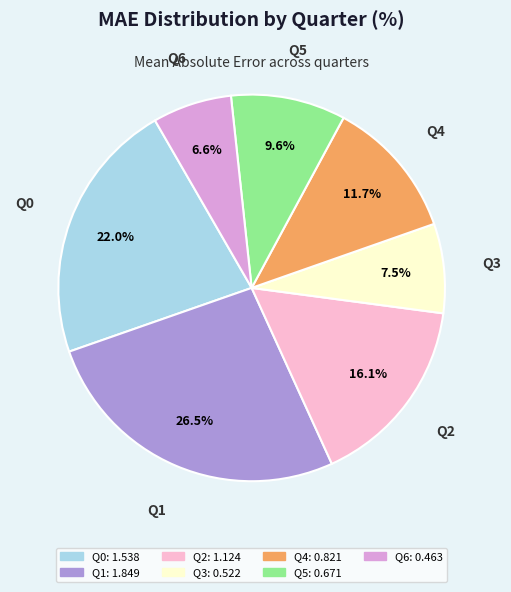

Count the number of slices in the pie.

7